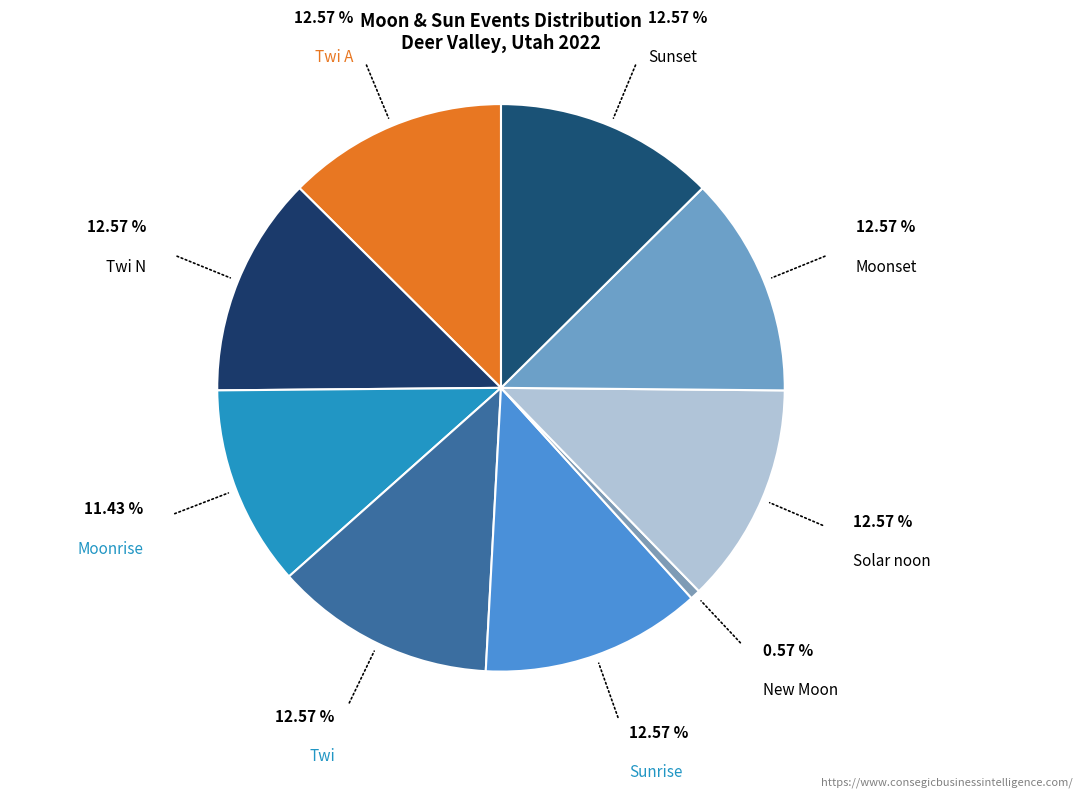

What is the majority slice?

Twi A